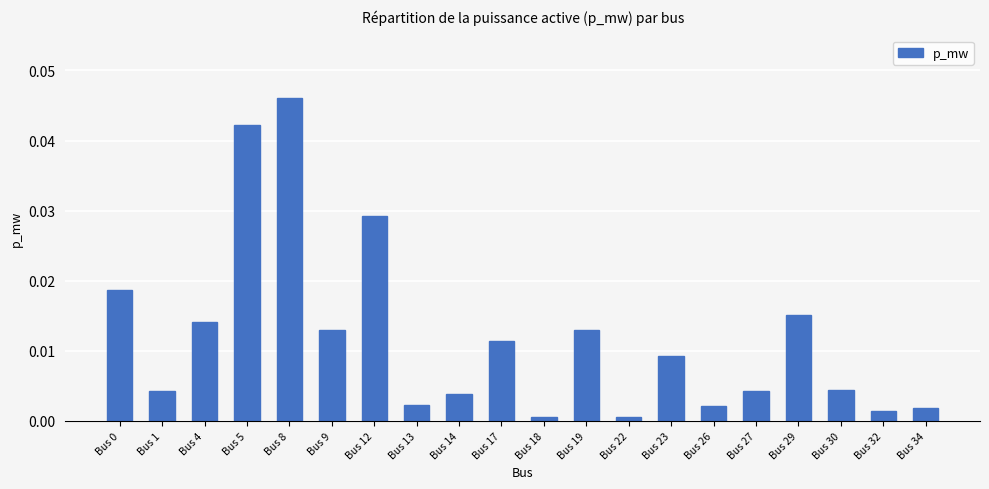

Which has a higher value, Bus 22 or Bus 32?

Bus 32